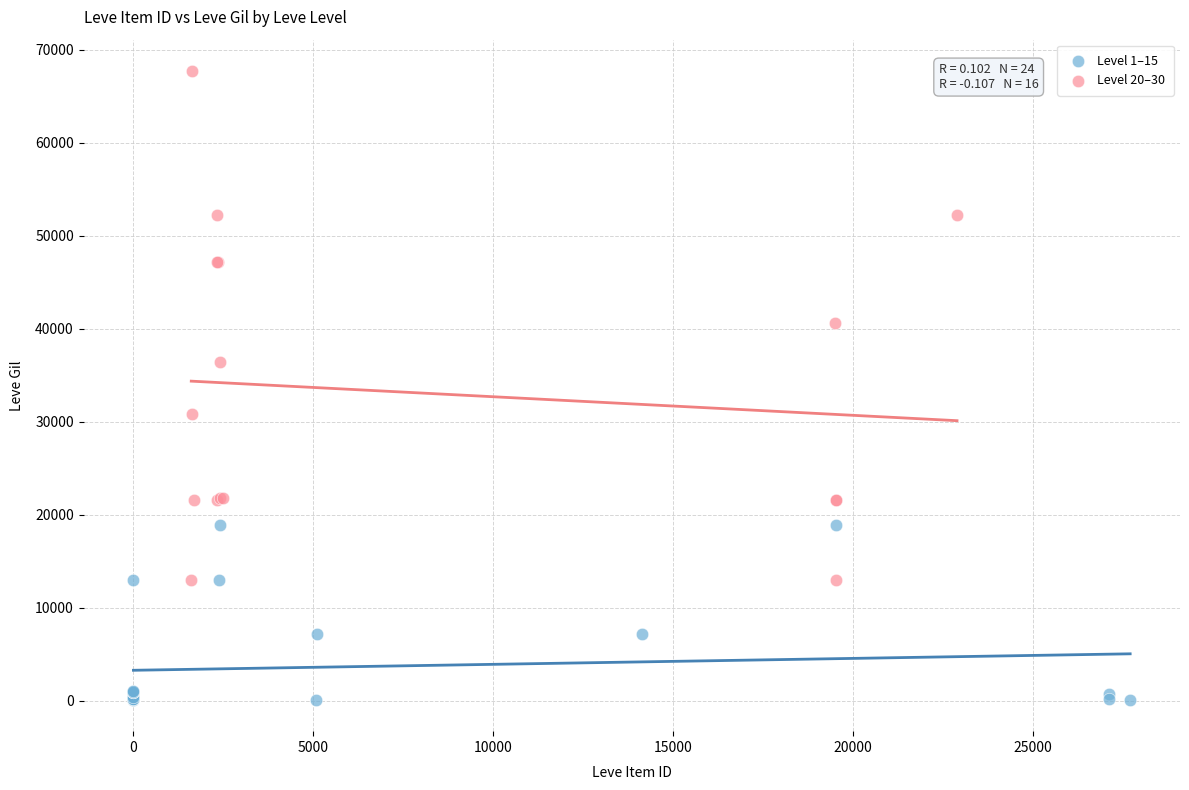

Which series has the widest spread of Y values?

Level 20–30